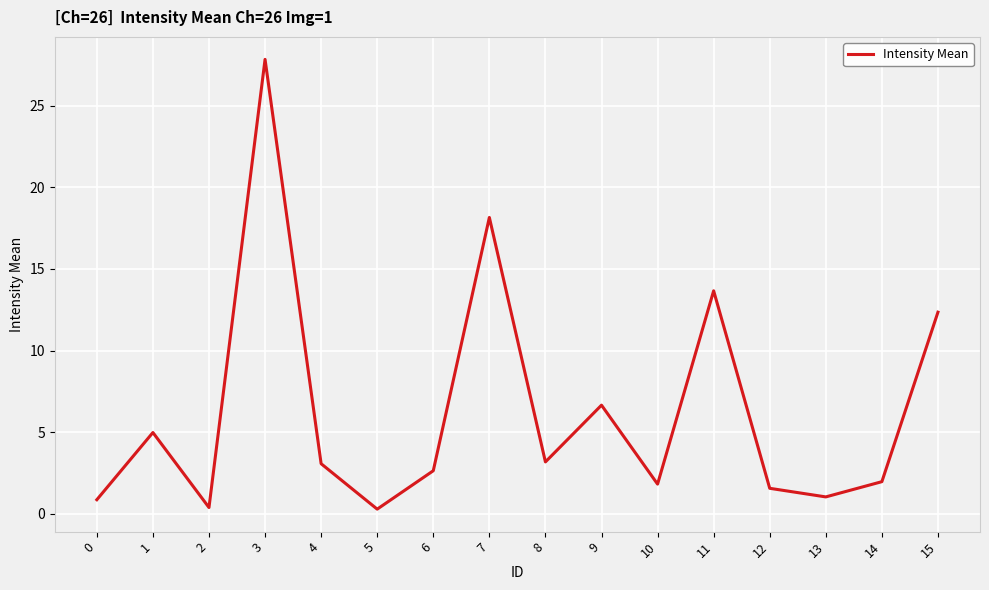

What is the change in value from 10 to 13?

-0.8